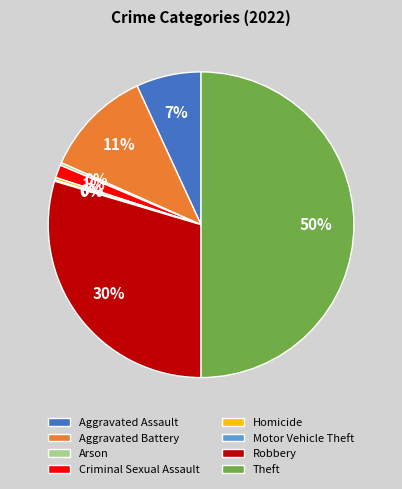

Does Criminal Sexual Assault represent more than half of the total?

No